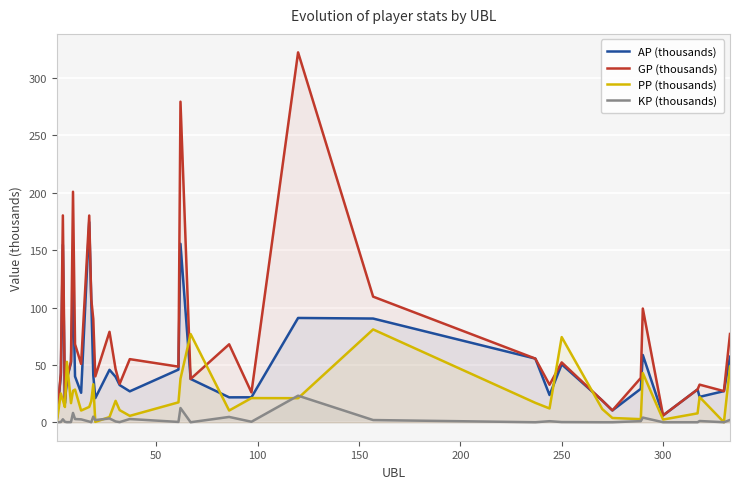

Which series has the largest range (max minus min)?

GP (thousands)